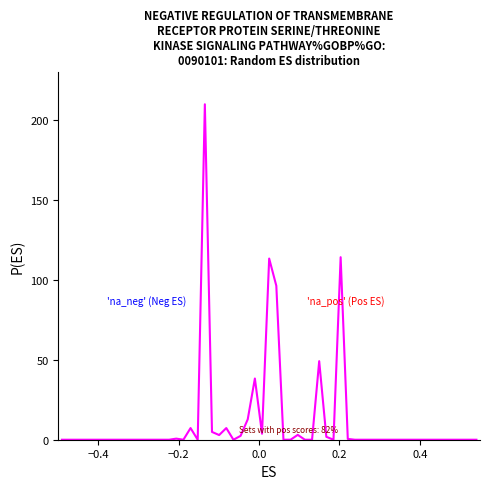

What is the difference between the maximum and minimum values?

210.0